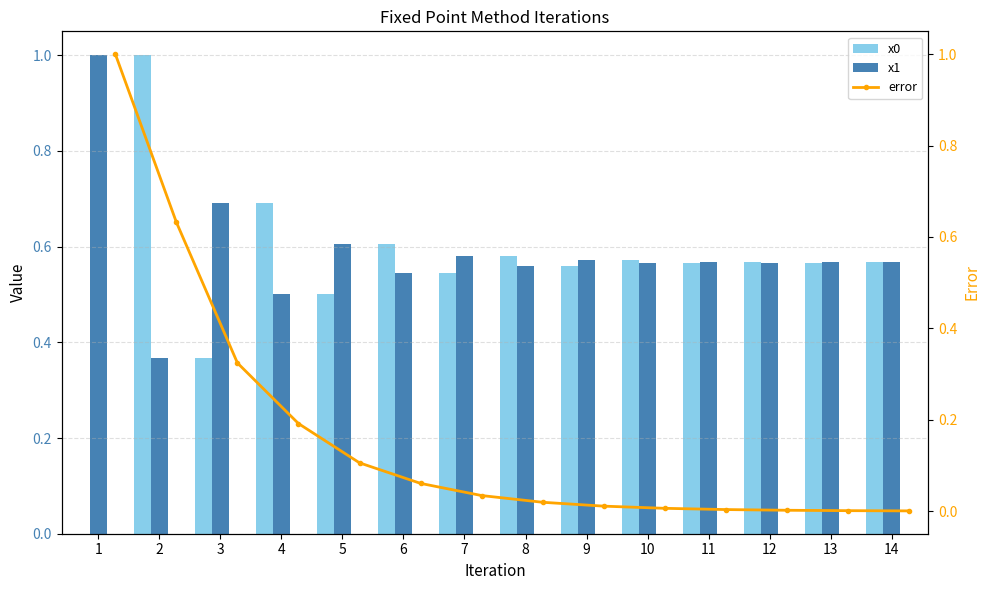

The value of x0 at 3 is 0.4. True or false?

True